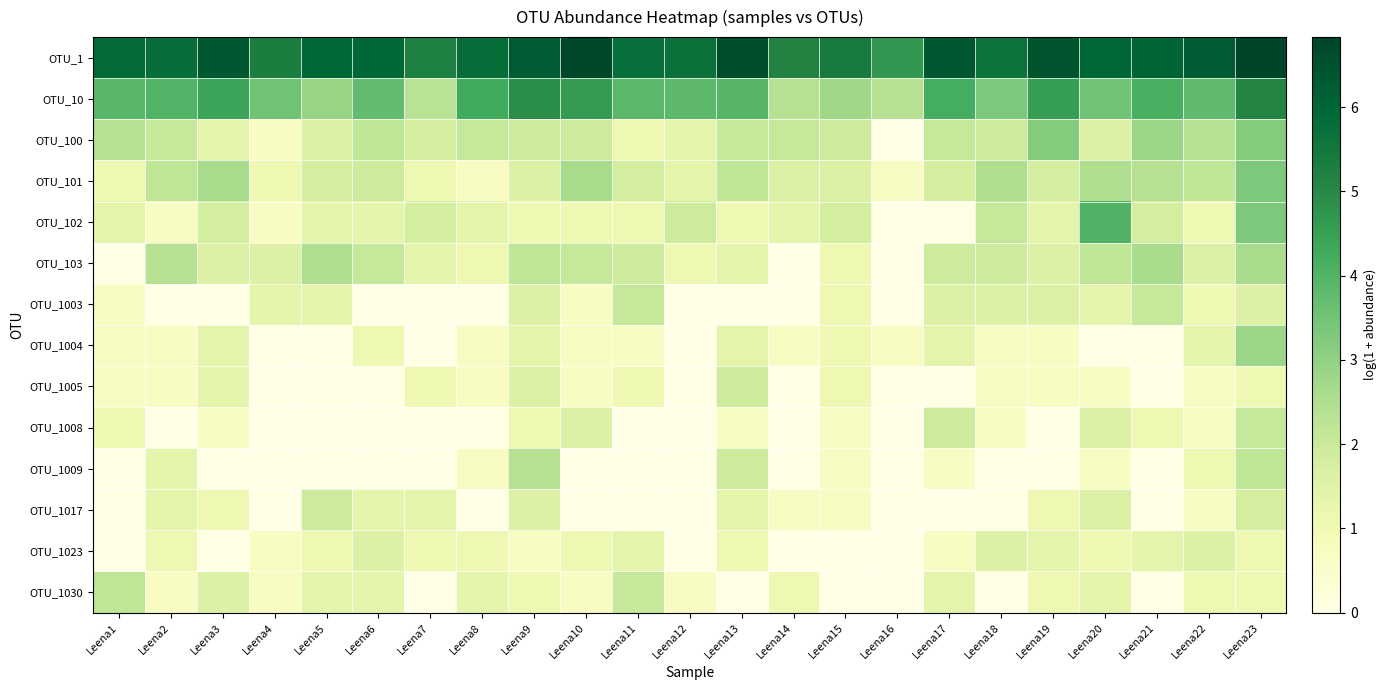

Reading right to left, extract all data points from this chart.

OTU_1: Leena23=6.8	Leena22=6.3	Leena21=6.0	Leena20=6.0	Leena19=6.4	Leena18=5.6	Leena17=6.3	Leena16=4.7	Leena15=5.4	Leena14=5.2	Leena13=6.6	Leena12=5.7	Leena11=5.8	Leena10=6.8	Leena9=6.3	Leena8=5.8	Leena7=5.2	Leena6=6.0	Leena5=6.0	Leena4=5.3	Leena3=6.3	Leena2=5.8	Leena1=5.9
OTU_10: Leena23=5.1	Leena22=3.8	Leena21=4.1	Leena20=3.5	Leena19=4.5	Leena18=3.3	Leena17=4.2	Leena16=2.4	Leena15=2.8	Leena14=2.4	Leena13=3.9	Leena12=3.8	Leena11=3.9	Leena10=4.6	Leena9=4.9	Leena8=4.3	Leena7=2.3	Leena6=3.8	Leena5=2.9	Leena4=3.5	Leena3=4.4	Leena2=4.0	Leena1=3.9
OTU_100: Leena23=3.2	Leena22=2.4	Leena21=2.8	Leena20=1.6	Leena19=3.2	Leena18=1.9	Leena17=2.1	Leena16=0.0	Leena15=1.9	Leena14=2.1	Leena13=2.1	Leena12=1.4	Leena11=1.1	Leena10=1.9	Leena9=1.9	Leena8=2.1	Leena7=1.8	Leena6=2.2	Leena5=1.6	Leena4=0.7	Leena3=1.4	Leena2=2.1	Leena1=2.4
OTU_101: Leena23=3.3	Leena22=2.2	Leena21=2.4	Leena20=2.5	Leena19=1.8	Leena18=2.5	Leena17=1.8	Leena16=0.7	Leena15=1.6	Leena14=1.6	Leena13=2.2	Leena12=1.4	Leena11=1.8	Leena10=2.6	Leena9=1.6	Leena8=0.7	Leena7=1.1	Leena6=1.9	Leena5=1.8	Leena4=1.1	Leena3=2.6	Leena2=2.2	Leena1=1.1
OTU_102: Leena23=3.3	Leena22=1.1	Leena21=1.8	Leena20=4.0	Leena19=1.4	Leena18=2.1	Leena17=0.0	Leena16=0.0	Leena15=1.8	Leena14=1.4	Leena13=1.1	Leena12=1.9	Leena11=1.1	Leena10=1.1	Leena9=1.1	Leena8=1.4	Leena7=1.8	Leena6=1.4	Leena5=1.4	Leena4=0.7	Leena3=1.8	Leena2=0.7	Leena1=1.4
OTU_103: Leena23=2.6	Leena22=1.6	Leena21=2.6	Leena20=2.2	Leena19=1.6	Leena18=1.9	Leena17=1.9	Leena16=0.0	Leena15=1.1	Leena14=0.0	Leena13=1.4	Leena12=1.1	Leena11=1.9	Leena10=2.1	Leena9=2.2	Leena8=1.1	Leena7=1.4	Leena6=2.1	Leena5=2.5	Leena4=1.6	Leena3=1.6	Leena2=2.4	Leena1=0.0
OTU_1003: Leena23=1.6	Leena22=1.1	Leena21=2.1	Leena20=1.4	Leena19=1.6	Leena18=1.6	Leena17=1.6	Leena16=0.0	Leena15=1.1	Leena14=0.0	Leena13=0.0	Leena12=0.0	Leena11=2.1	Leena10=0.7	Leena9=1.6	Leena8=0.0	Leena7=0.0	Leena6=0.0	Leena5=1.4	Leena4=1.4	Leena3=0.0	Leena2=0.0	Leena1=0.7
OTU_1004: Leena23=2.8	Leena22=1.4	Leena21=0.0	Leena20=0.0	Leena19=0.7	Leena18=0.7	Leena17=1.4	Leena16=0.7	Leena15=1.1	Leena14=0.7	Leena13=1.4	Leena12=0.0	Leena11=0.7	Leena10=0.7	Leena9=1.4	Leena8=0.7	Leena7=0.0	Leena6=1.1	Leena5=0.0	Leena4=0.0	Leena3=1.4	Leena2=0.7	Leena1=0.7
OTU_1005: Leena23=1.1	Leena22=0.7	Leena21=0.0	Leena20=0.7	Leena19=0.7	Leena18=0.7	Leena17=0.0	Leena16=0.0	Leena15=1.1	Leena14=0.0	Leena13=1.9	Leena12=0.0	Leena11=1.1	Leena10=0.7	Leena9=1.6	Leena8=0.7	Leena7=1.1	Leena6=0.0	Leena5=0.0	Leena4=0.0	Leena3=1.4	Leena2=0.7	Leena1=0.7
OTU_1008: Leena23=2.1	Leena22=0.7	Leena21=1.1	Leena20=1.6	Leena19=0.0	Leena18=0.7	Leena17=1.9	Leena16=0.0	Leena15=0.7	Leena14=0.0	Leena13=0.7	Leena12=0.0	Leena11=0.0	Leena10=1.6	Leena9=1.1	Leena8=0.0	Leena7=0.0	Leena6=0.0	Leena5=0.0	Leena4=0.0	Leena3=0.7	Leena2=0.0	Leena1=1.1
OTU_1009: Leena23=2.2	Leena22=1.1	Leena21=0.0	Leena20=0.7	Leena19=0.0	Leena18=0.0	Leena17=0.7	Leena16=0.0	Leena15=0.7	Leena14=0.0	Leena13=1.9	Leena12=0.0	Leena11=0.0	Leena10=0.0	Leena9=2.4	Leena8=0.7	Leena7=0.0	Leena6=0.0	Leena5=0.0	Leena4=0.0	Leena3=0.0	Leena2=1.4	Leena1=0.0
OTU_1017: Leena23=1.8	Leena22=0.7	Leena21=0.0	Leena20=1.6	Leena19=1.1	Leena18=0.0	Leena17=0.0	Leena16=0.0	Leena15=0.7	Leena14=0.7	Leena13=1.4	Leena12=0.0	Leena11=0.0	Leena10=0.0	Leena9=1.6	Leena8=0.0	Leena7=1.4	Leena6=1.4	Leena5=1.9	Leena4=0.0	Leena3=1.1	Leena2=1.4	Leena1=0.0
OTU_1023: Leena23=1.1	Leena22=1.6	Leena21=1.4	Leena20=1.1	Leena19=1.4	Leena18=1.6	Leena17=0.7	Leena16=0.0	Leena15=0.0	Leena14=0.0	Leena13=1.1	Leena12=0.0	Leena11=1.4	Leena10=1.1	Leena9=0.7	Leena8=1.1	Leena7=1.1	Leena6=1.6	Leena5=1.1	Leena4=0.7	Leena3=0.0	Leena2=1.1	Leena1=0.0
OTU_1030: Leena23=1.1	Leena22=1.1	Leena21=0.0	Leena20=1.4	Leena19=1.1	Leena18=0.0	Leena17=1.4	Leena16=0.0	Leena15=0.0	Leena14=1.1	Leena13=0.0	Leena12=0.7	Leena11=2.1	Leena10=0.7	Leena9=1.1	Leena8=1.4	Leena7=0.0	Leena6=1.4	Leena5=1.4	Leena4=0.7	Leena3=1.6	Leena2=0.7	Leena1=2.2